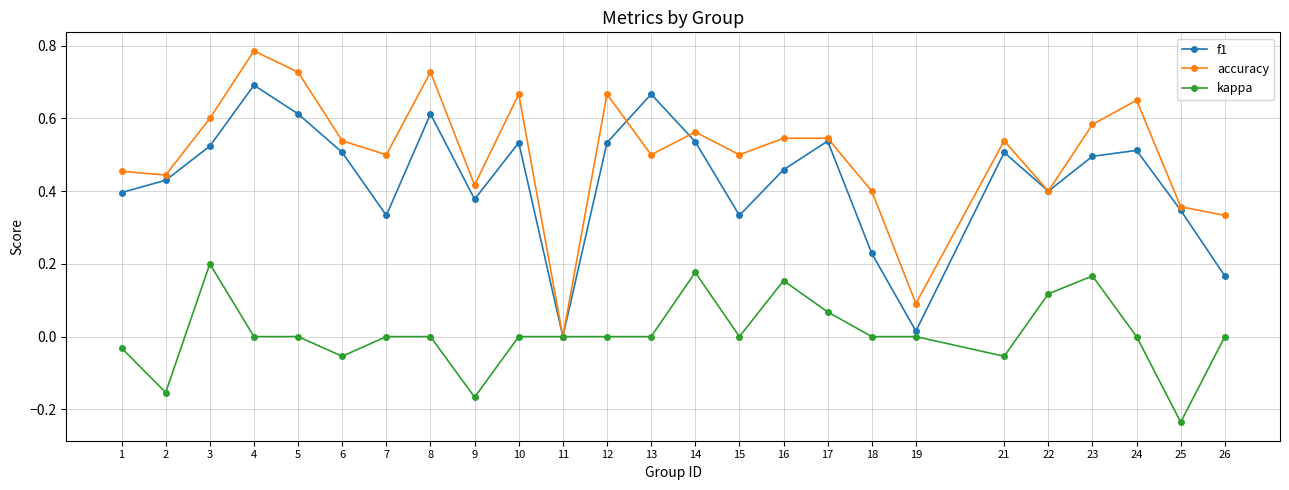

Where is the first local minimum for f1?

7